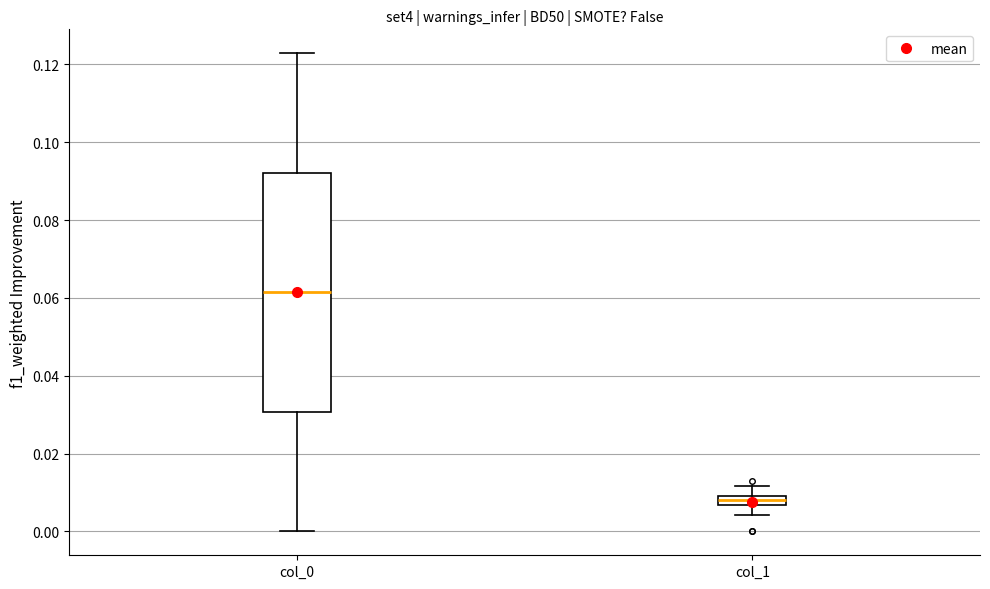

Where does the median line of the box for col_0 sit on the y-axis? The values are not printed on the chart, so give them approximately, as read against the axis.

0.062